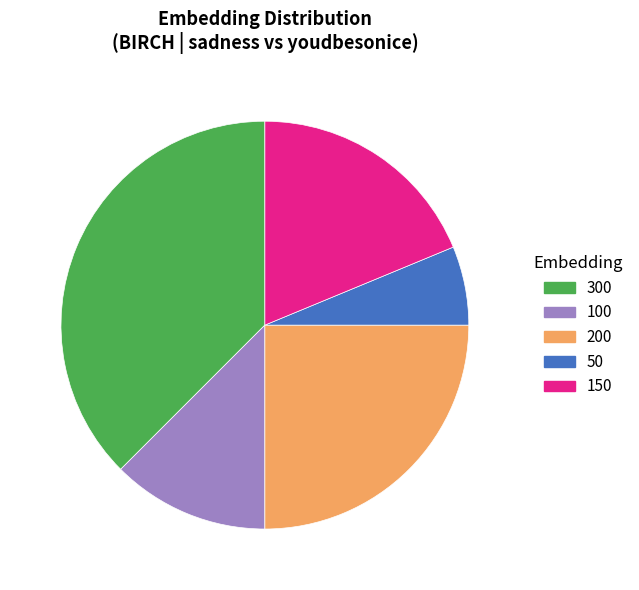

Which category has the smallest portion of the pie?

50